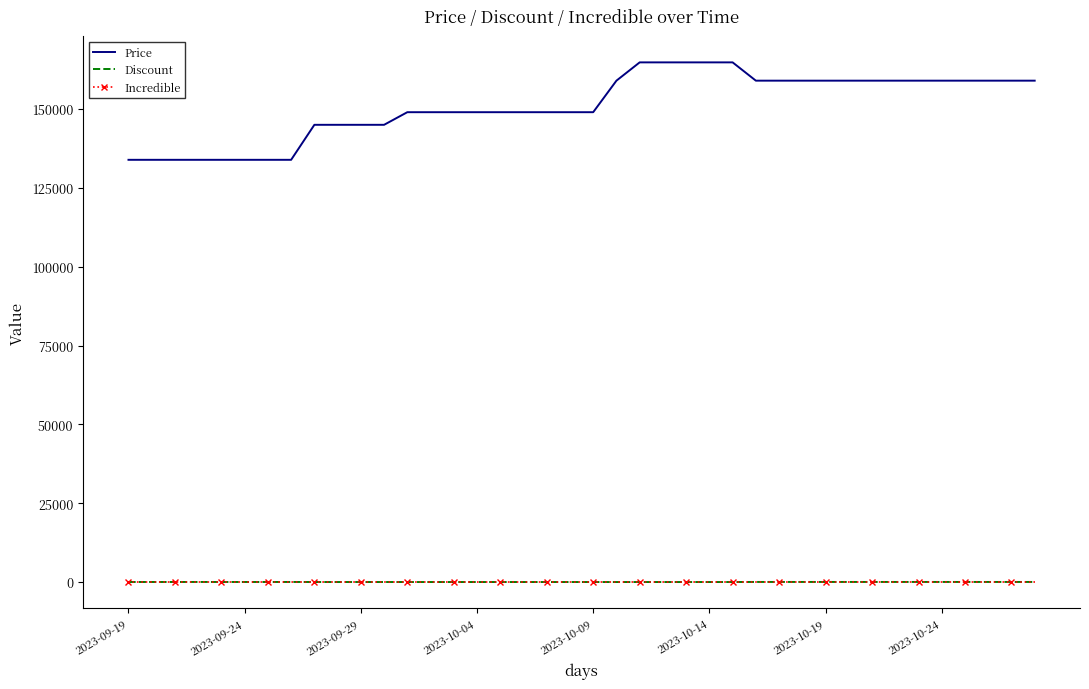

True or false: Discount and Incredible cross at least once.

False